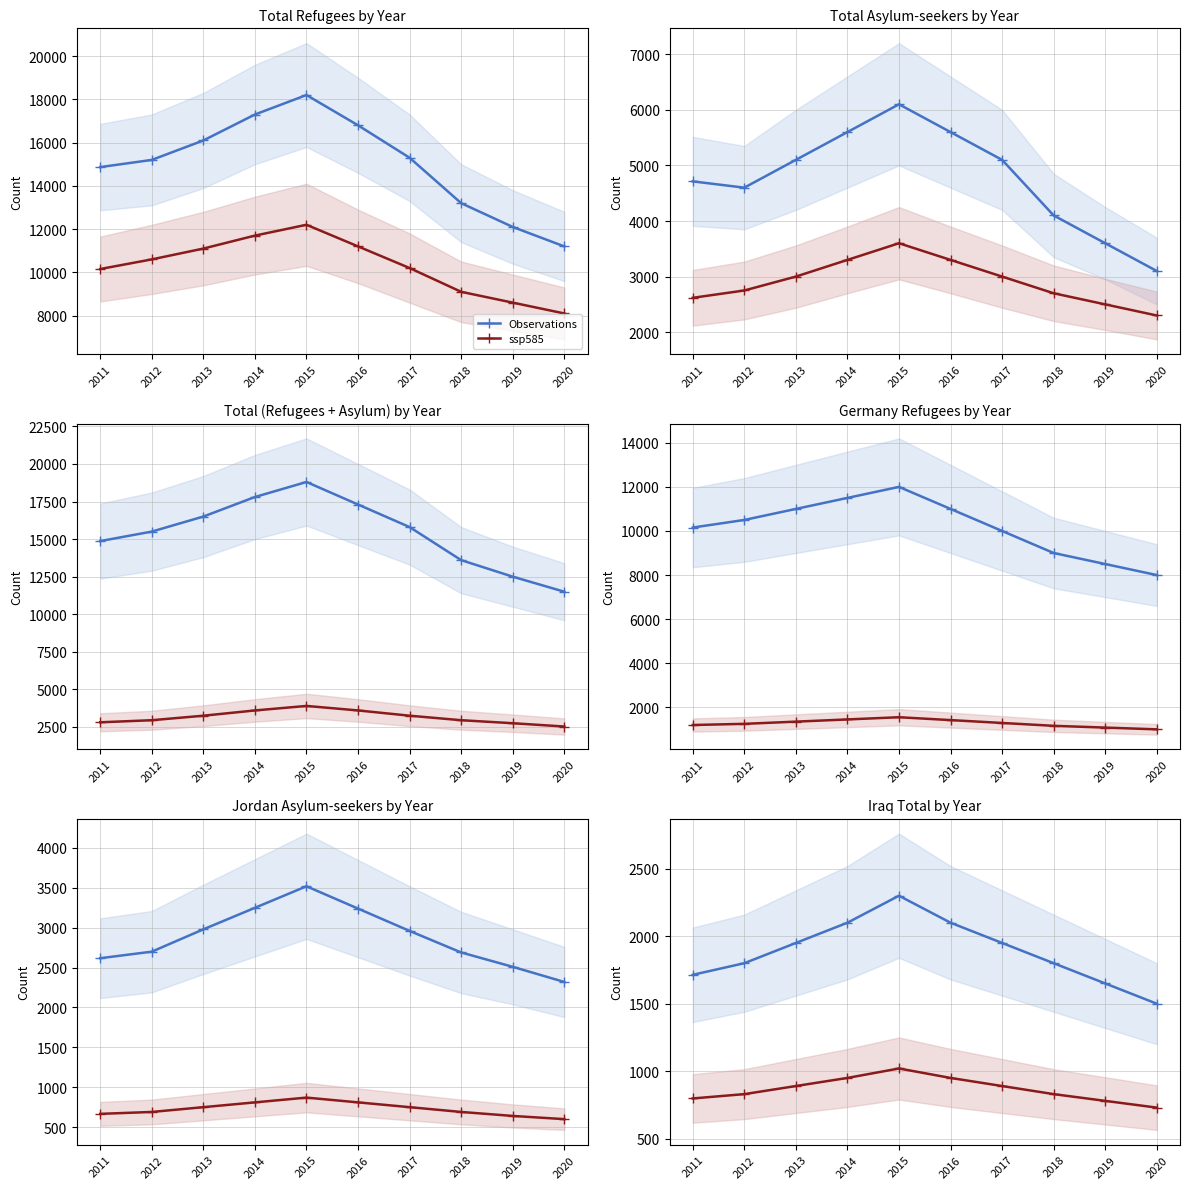

Is the value of Observations at 2016 greater than the value of ssp585 at 2020?

Yes